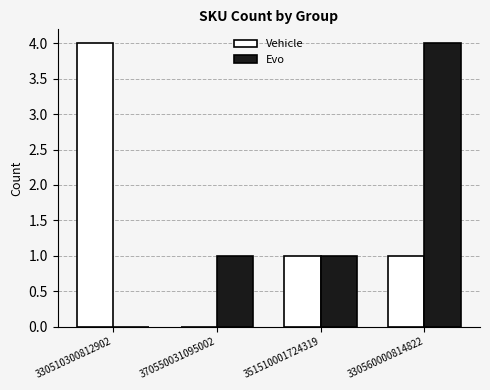

The Evo series shows 1 at 370550031095002. True or false?

True